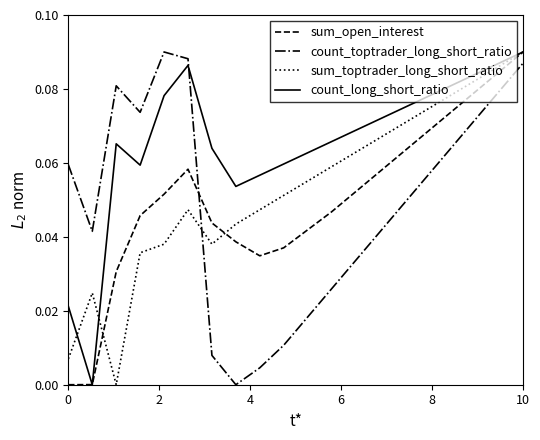

Which series ends up on top after the final intersection of count_toptrader_long_short_ratio and sum_open_interest?

sum_open_interest